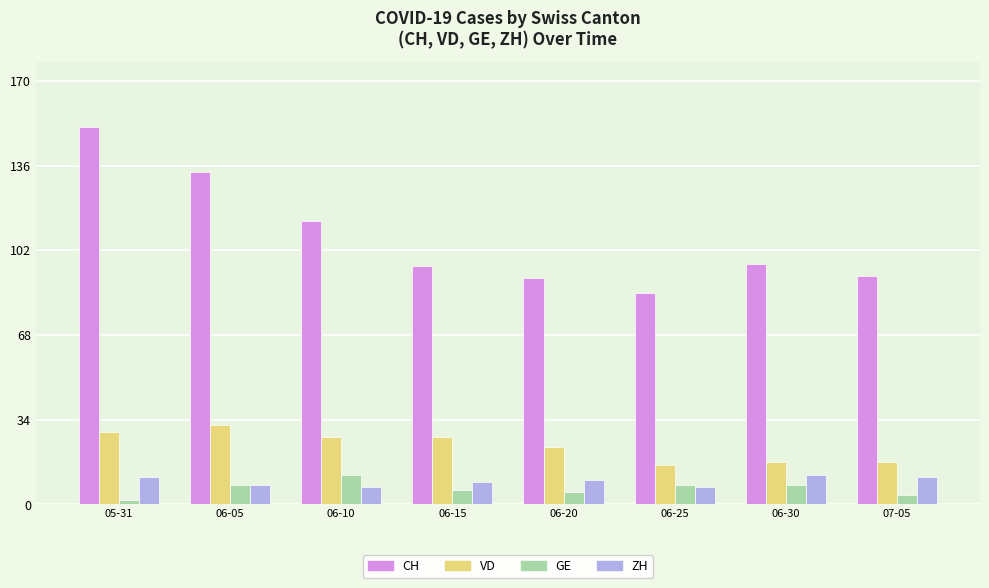

Is the value of CH at 07-05 greater than the value of GE at 06-15?

Yes